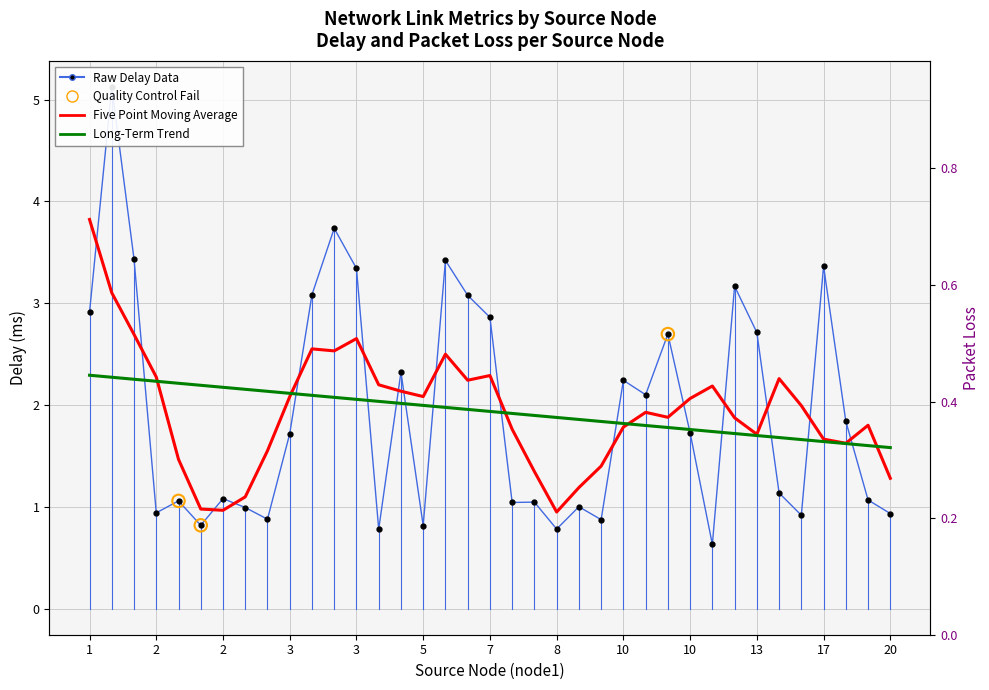

What is the change in value from 1 to 2?

-2.1